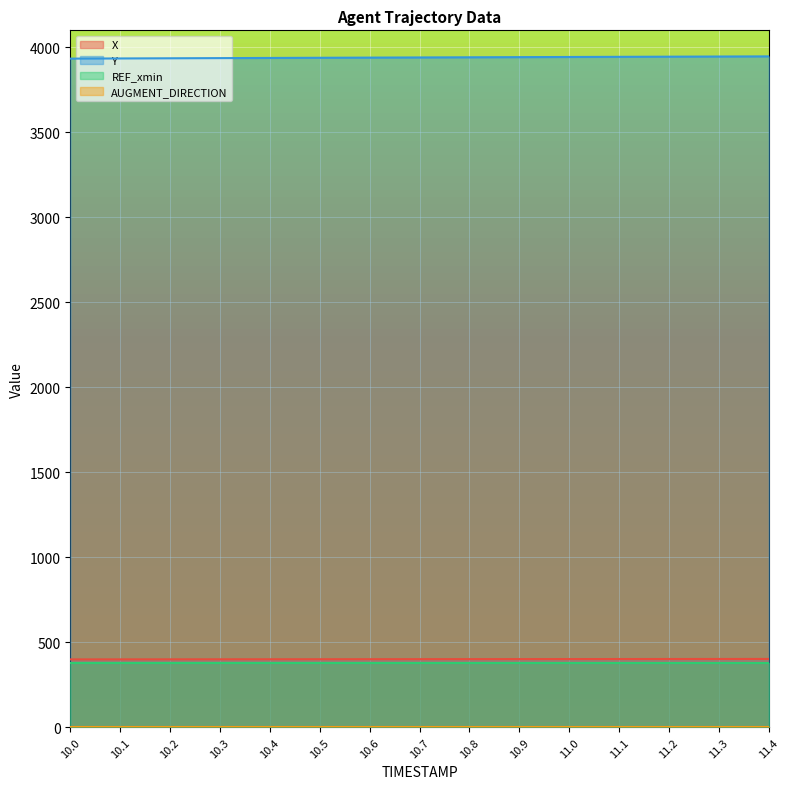

Between 11.2 and 11.4, which is larger?

11.4